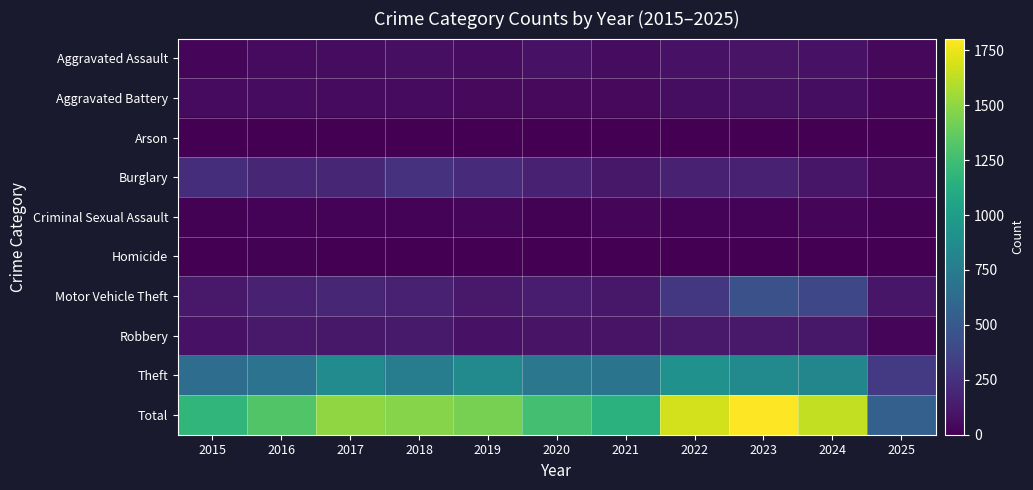

List the series in order of their peak value, highest first.

Total, Theft, Motor Vehicle Theft, Burglary, Robbery, Aggravated Assault, Aggravated Battery, Criminal Sexual Assault, Homicide, Arson